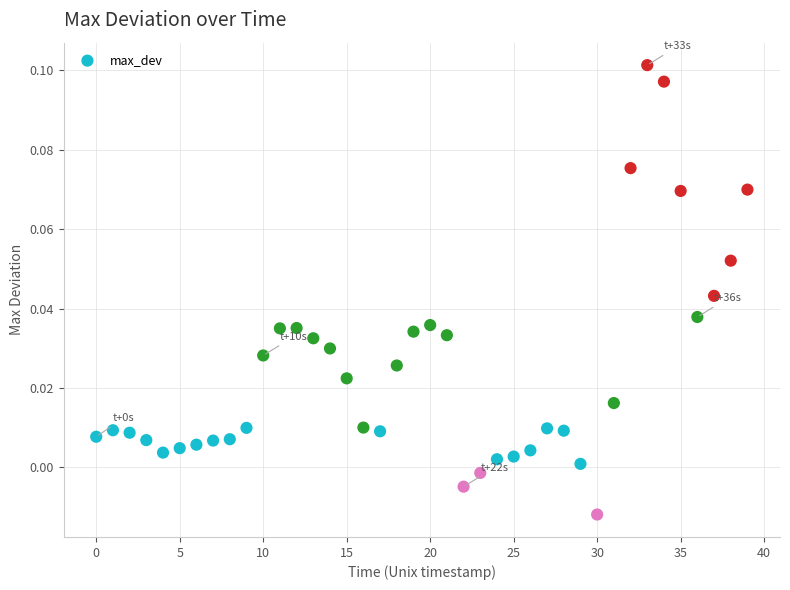

How many points are shown in the scatter plot?

40